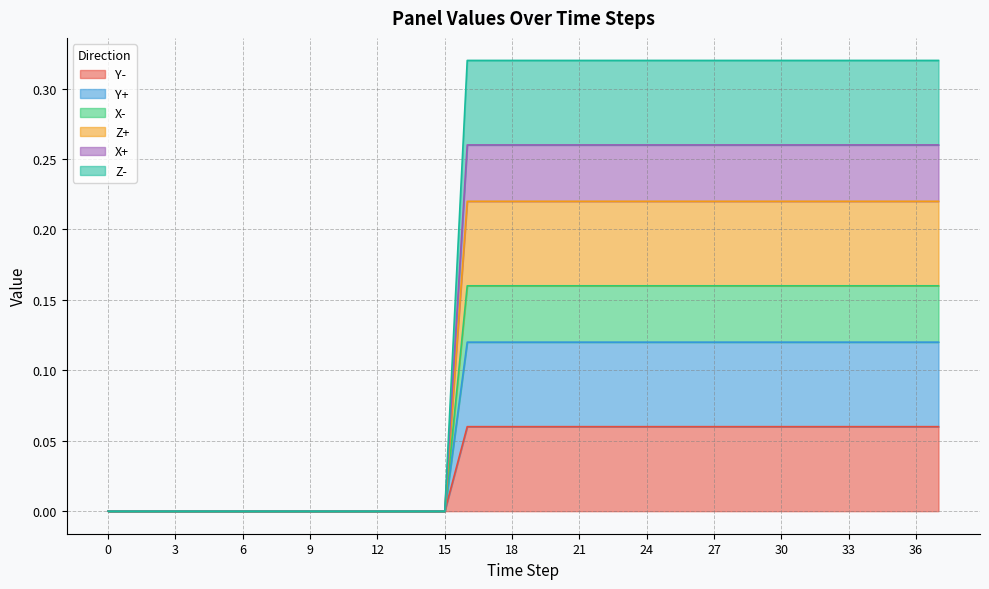

What is the sum of all Z- values?

7.0